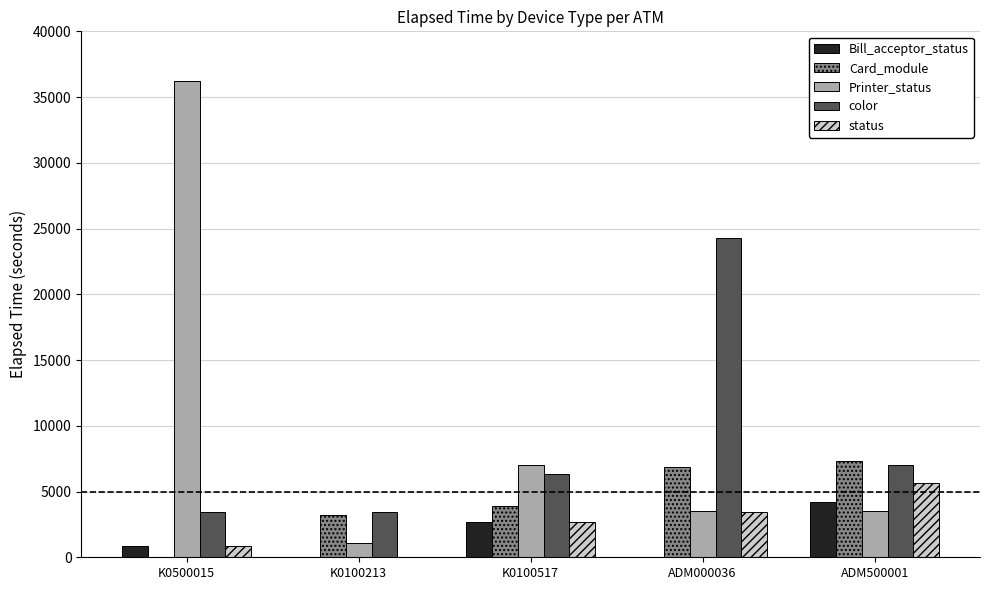

At which label is Printer_status closest to 18629?

K0100517